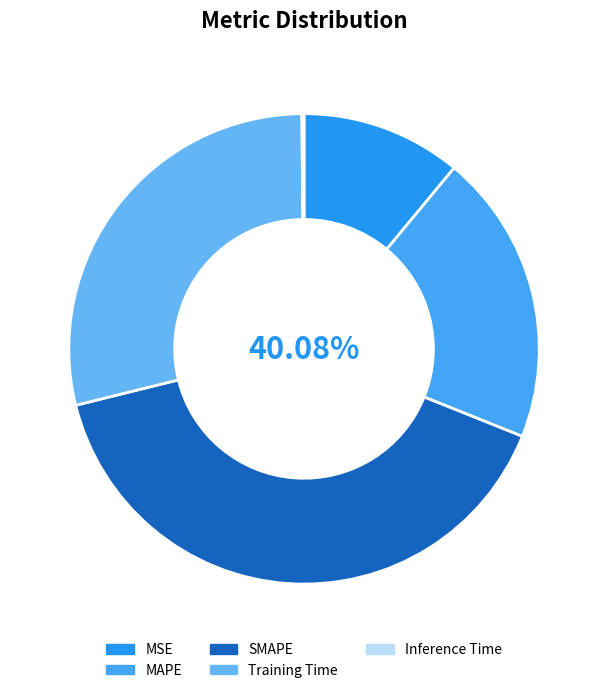

The MAPE slice represents 7% of the pie. True or false?

False